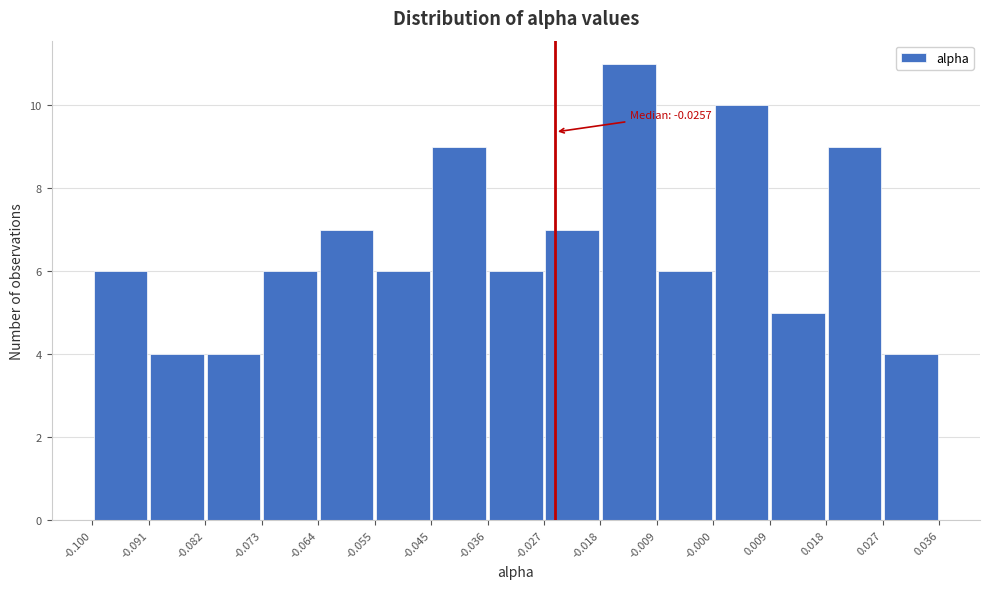

Which range on the x-axis has the tallest bar?

-0.018 to -0.009